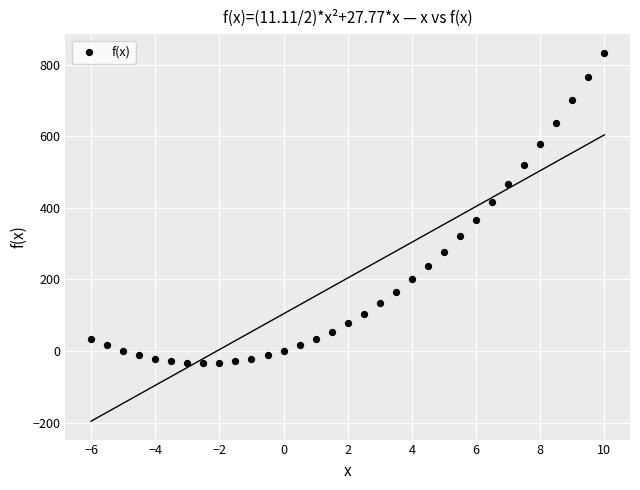

What is the range of Y values (max minus min)?

867.9